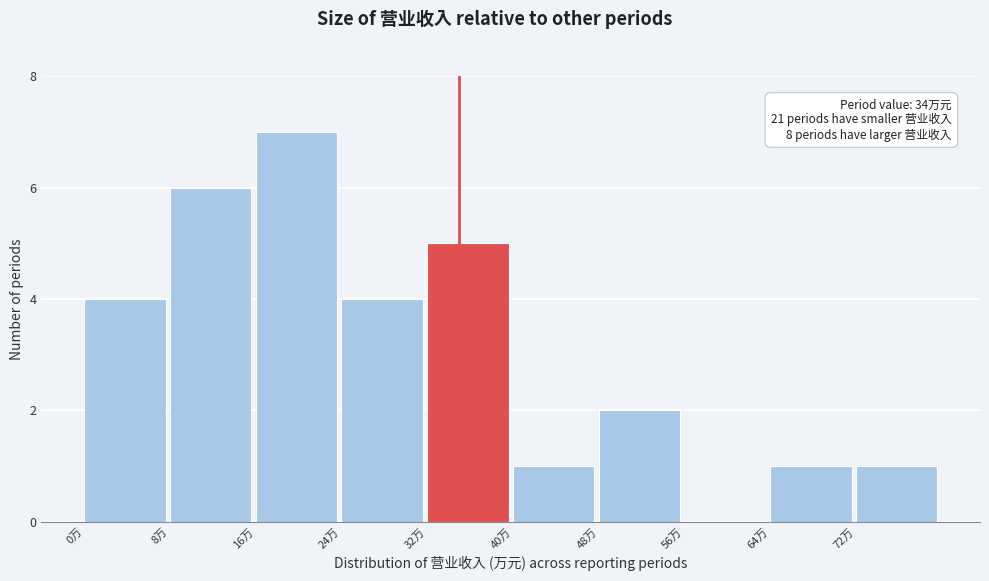

Reading left to right, transcribe all the data shown in this chart.

0万=4	8万=6	16万=7	24万=4	32万=5	40万=1	48万=2	56万=0	64万=1	72万=1